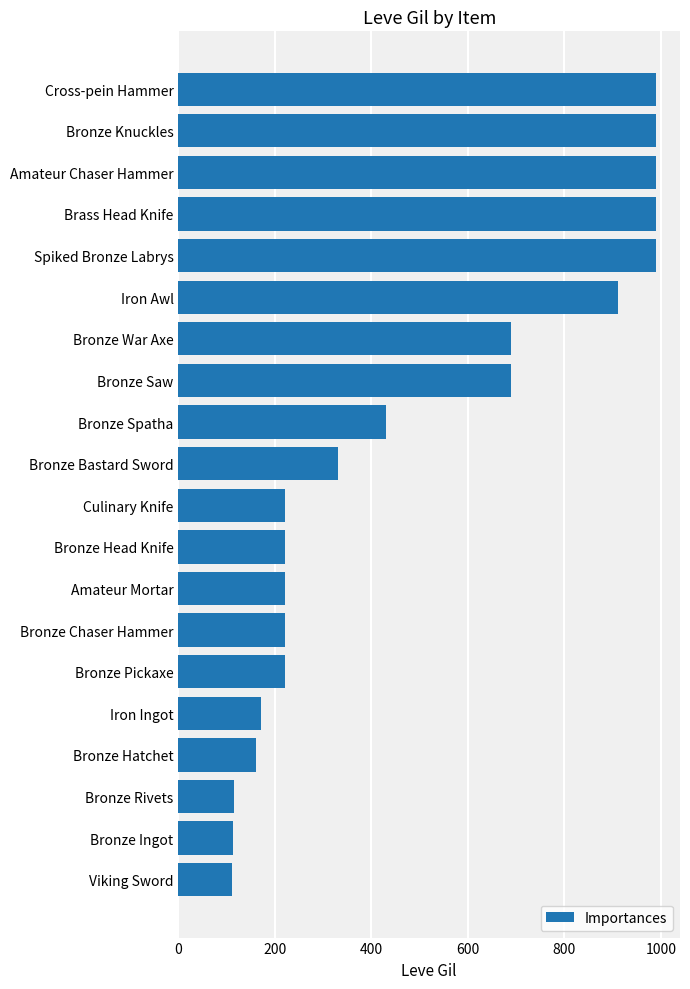

Where is the data nearest to the value 550?

Bronze Spatha